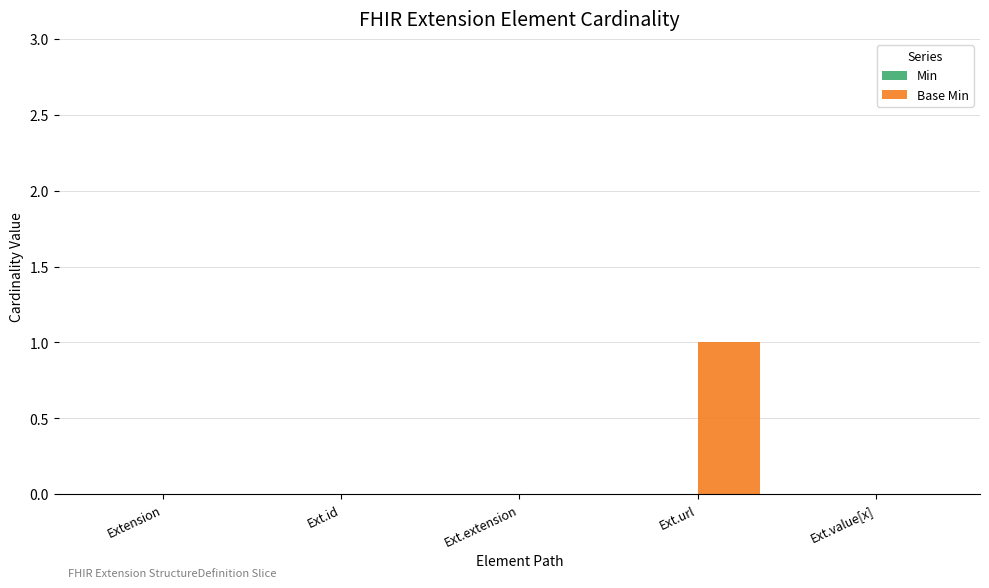

Reading right to left, what are all the values shown in this chart?

Ext.value[x]=0	Ext.url=1	Ext.extension=0	Ext.id=0	Extension=0